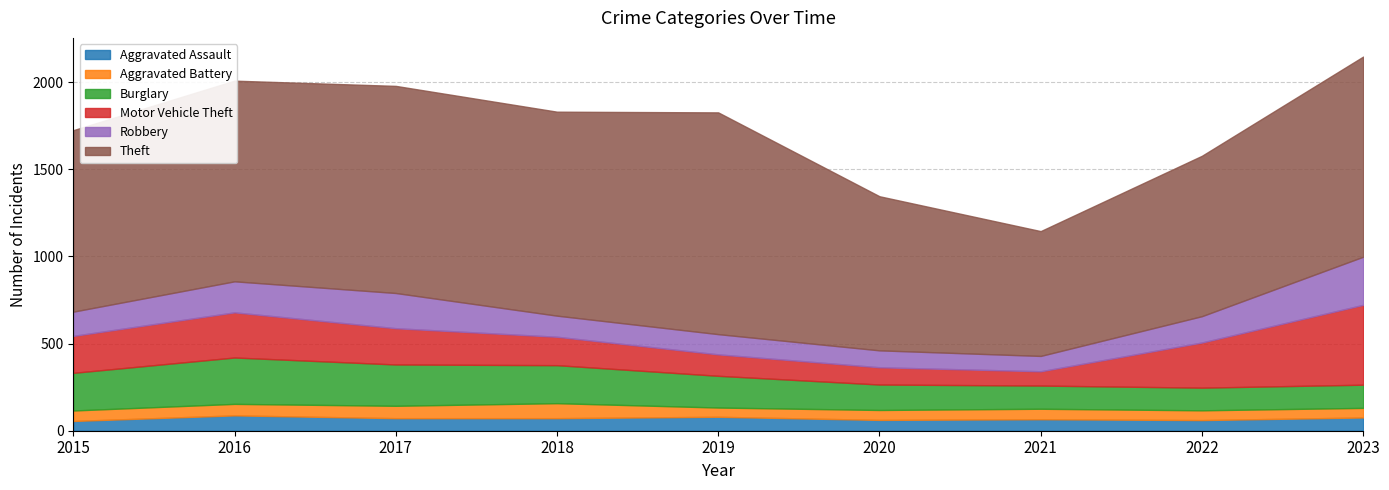

What is the average value of the Motor Vehicle Theft series?

207